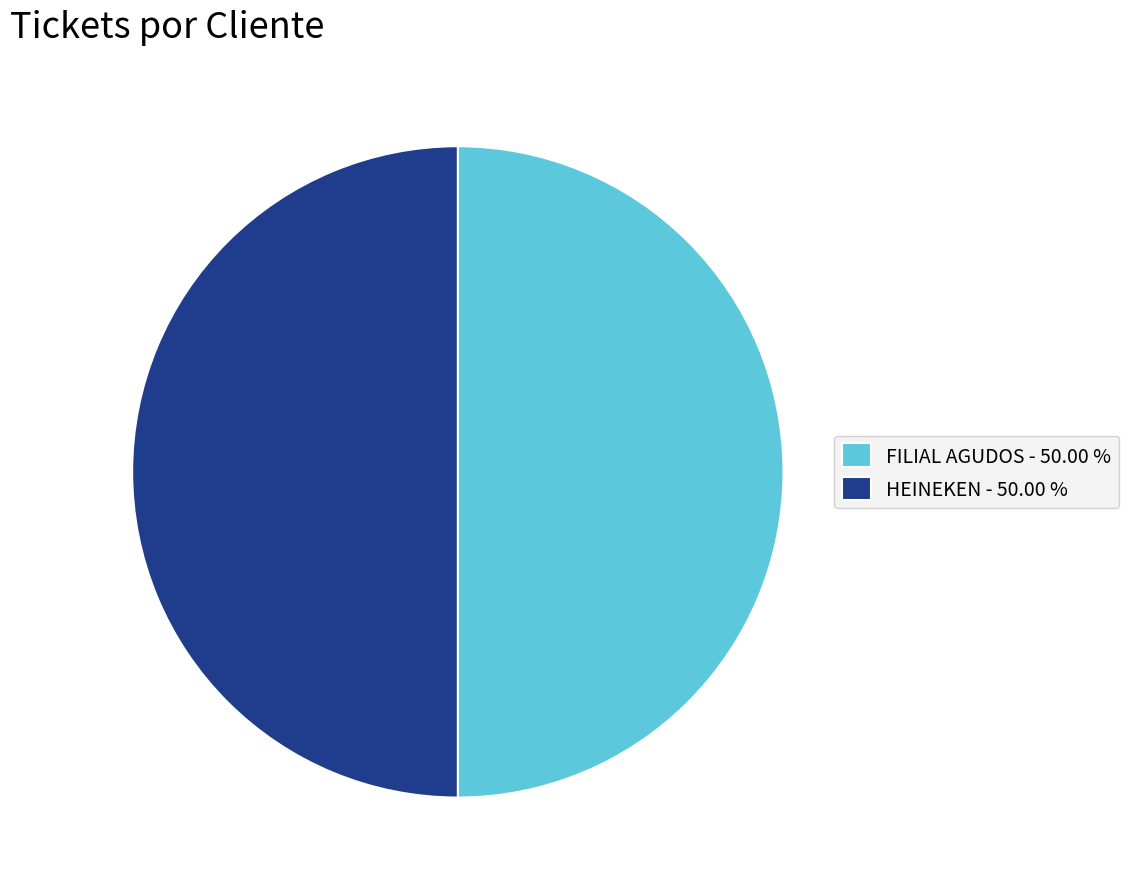

What is the ratio of the value at FILIAL AGUDOS - 50.00 % to the value at HEINEKEN - 50.00 %?

1.0